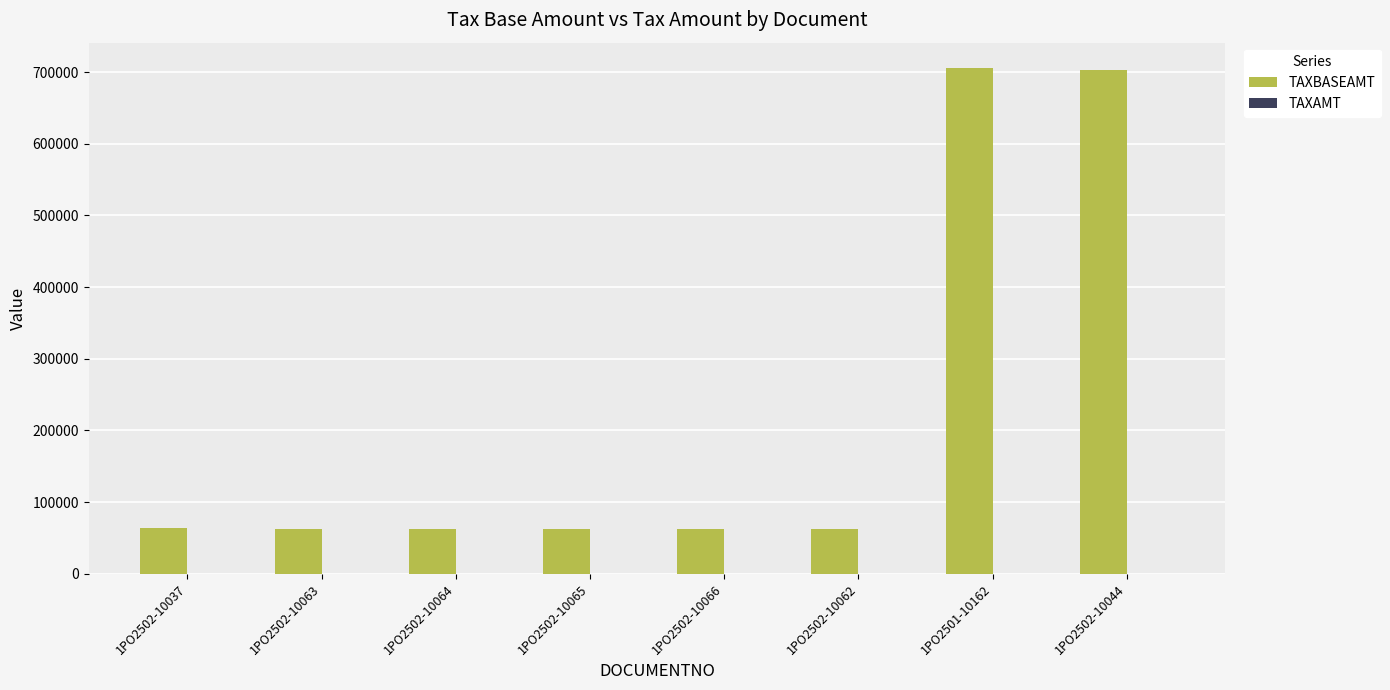

Does the chart contain any negative values?

No